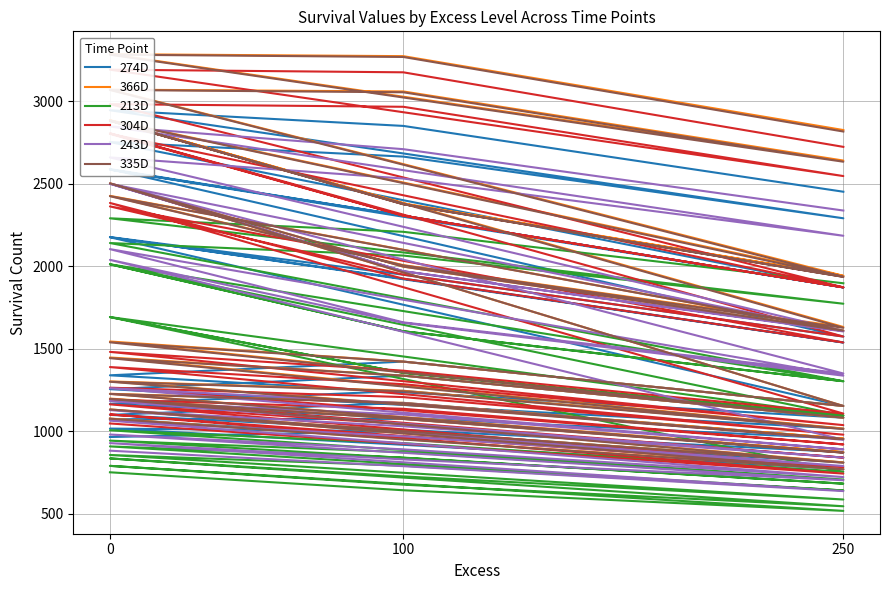

What is the maximum value for 274D?

2945